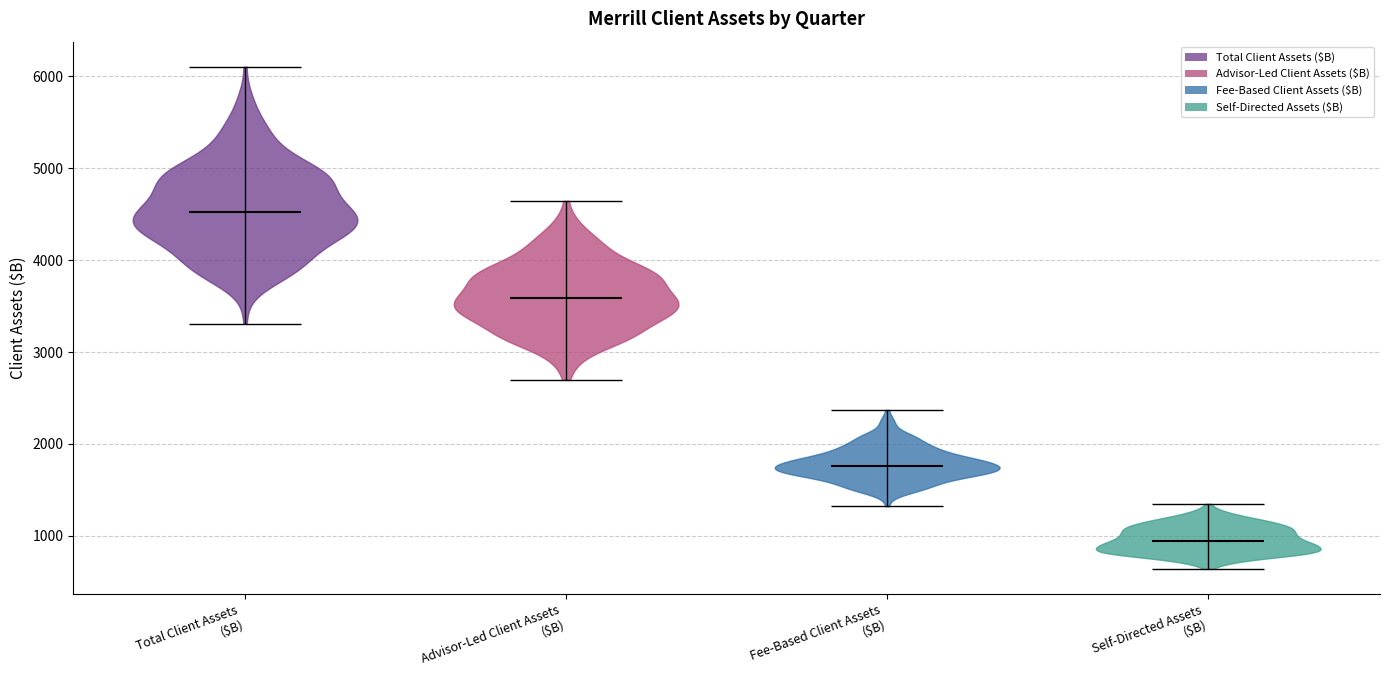

Which violin has the highest median line?

Total Client Assets ($B)